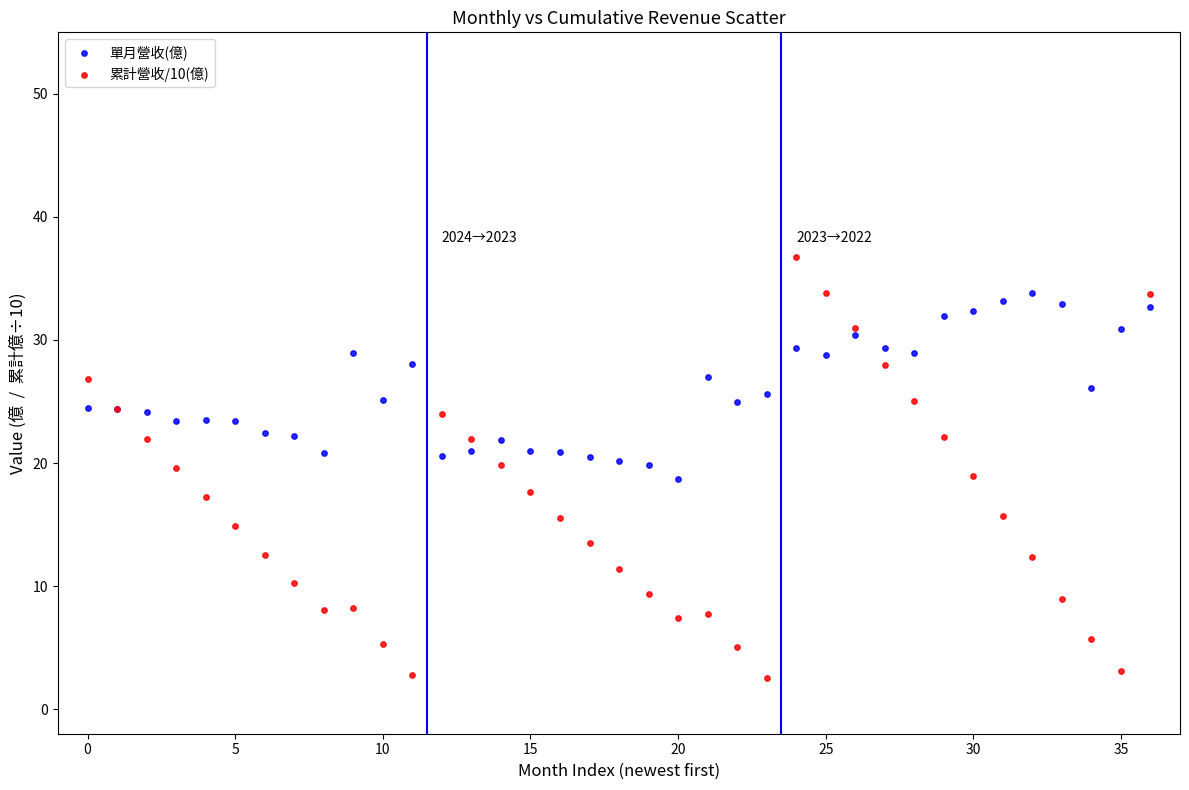

What are all the series names shown in the legend?

單月營收(億), 累計營收/10(億)